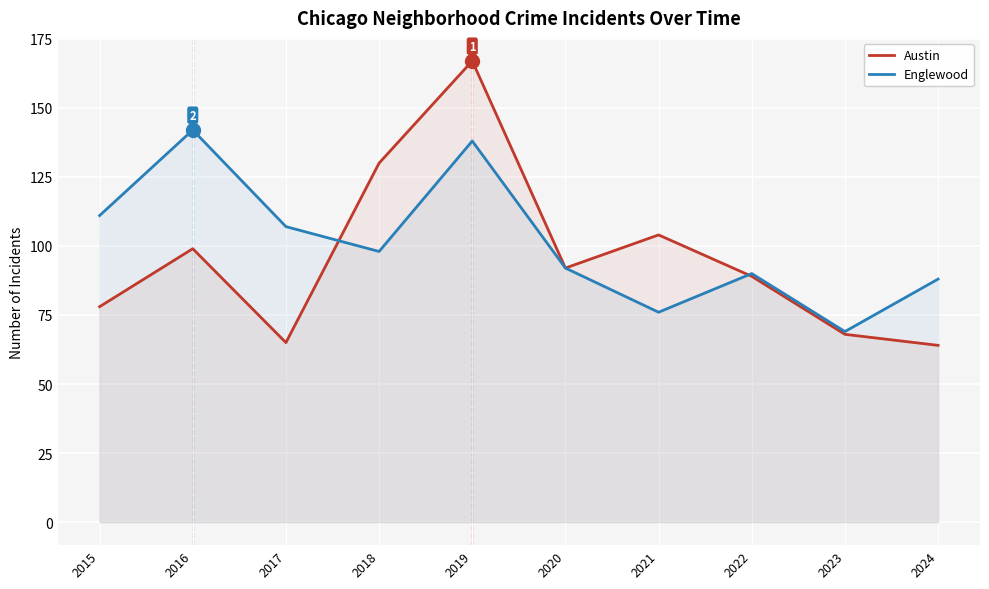

Which category has the lowest value across all series?

2024